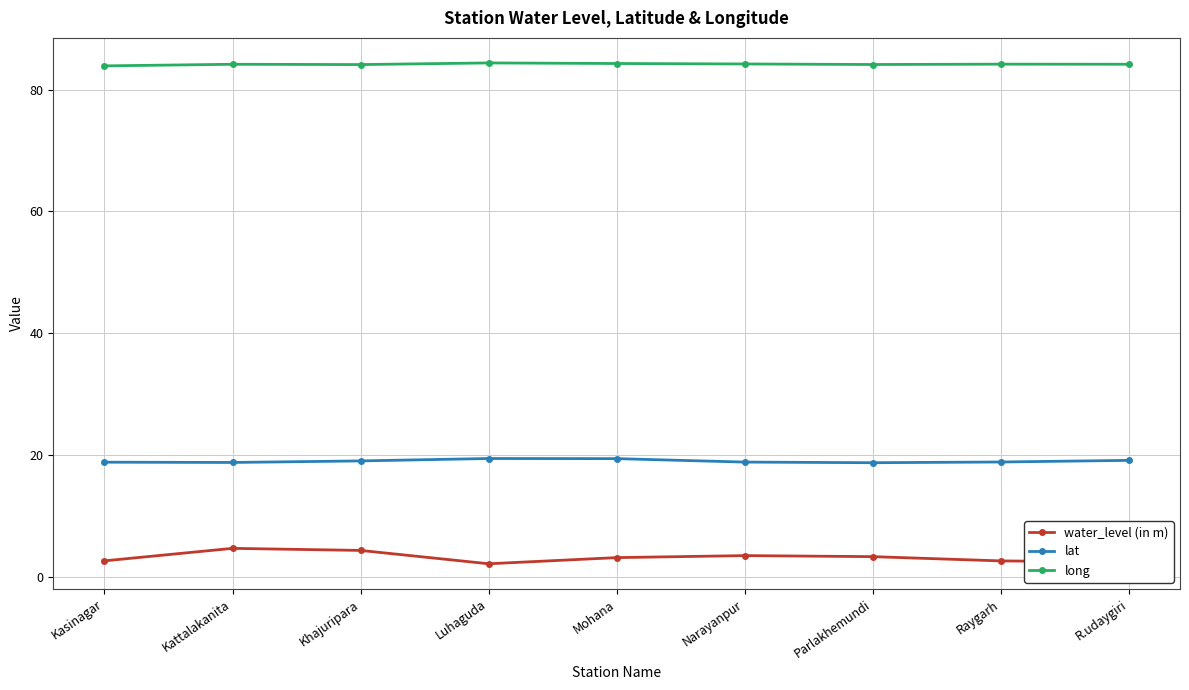

What is the label of the 2nd point from the right?

Raygarh